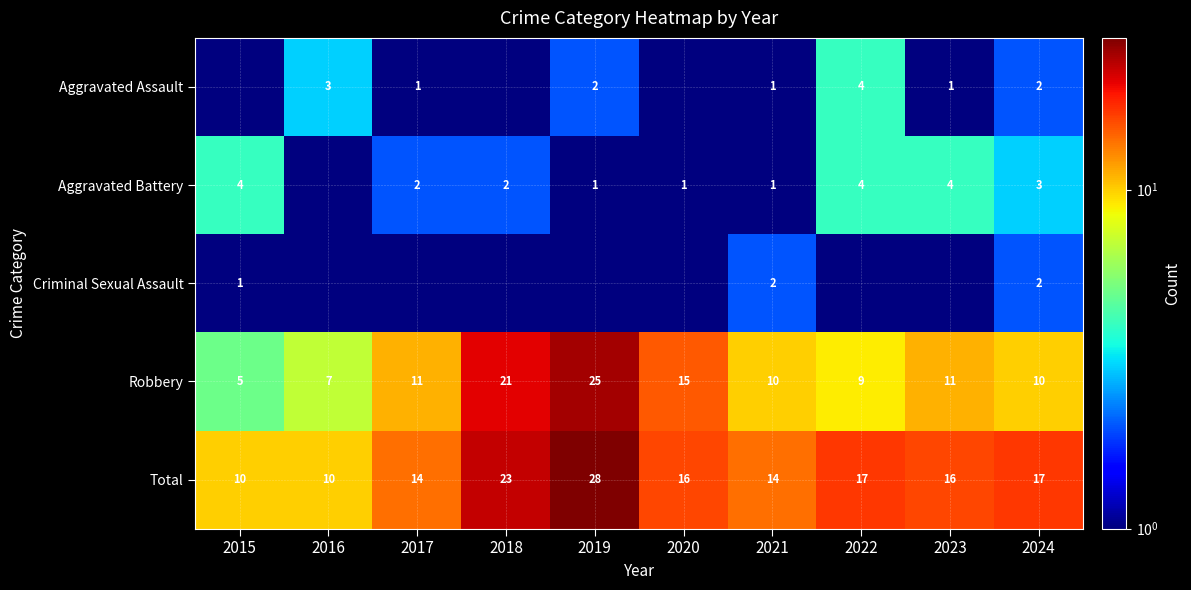

The value of Criminal Sexual Assault at 2021 is 2.9. True or false?

False